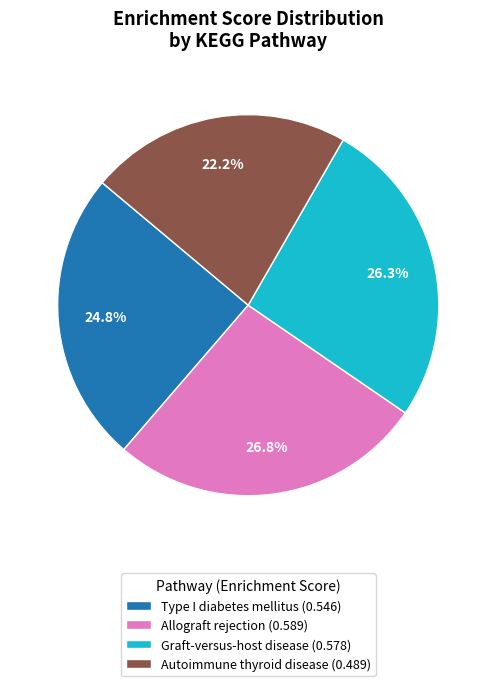

Which has a higher value, Autoimmune thyroid disease (0.489) or Allograft rejection (0.589)?

Allograft rejection (0.589)